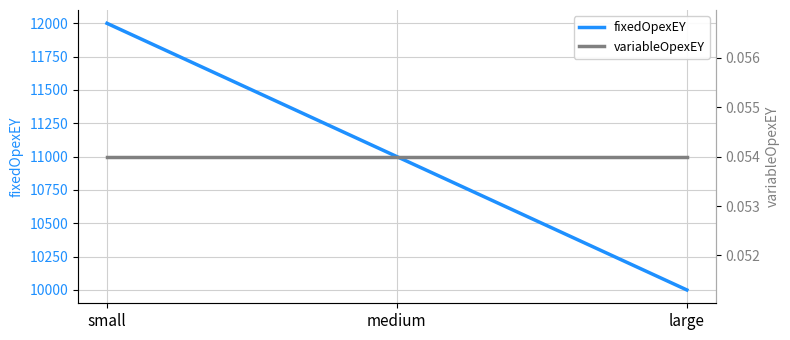

Reading right to left, transcribe all the data shown in this chart.

fixedOpexEY: 10000.0	11000.0	12000.0
variableOpexEY: 0.1	0.1	0.1